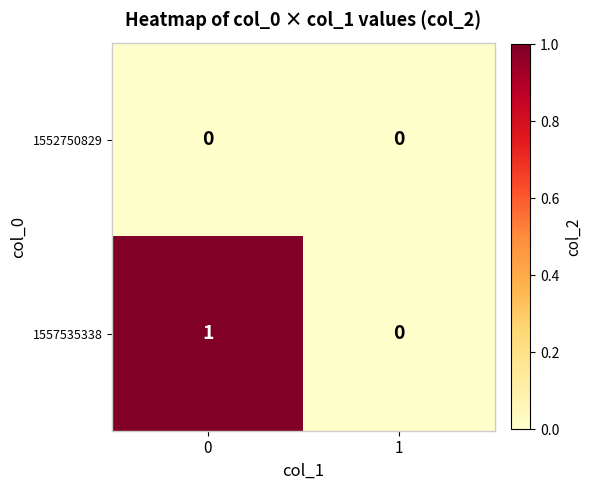

Rank the series by their average value, from highest to lowest.

1557535338, 1552750829